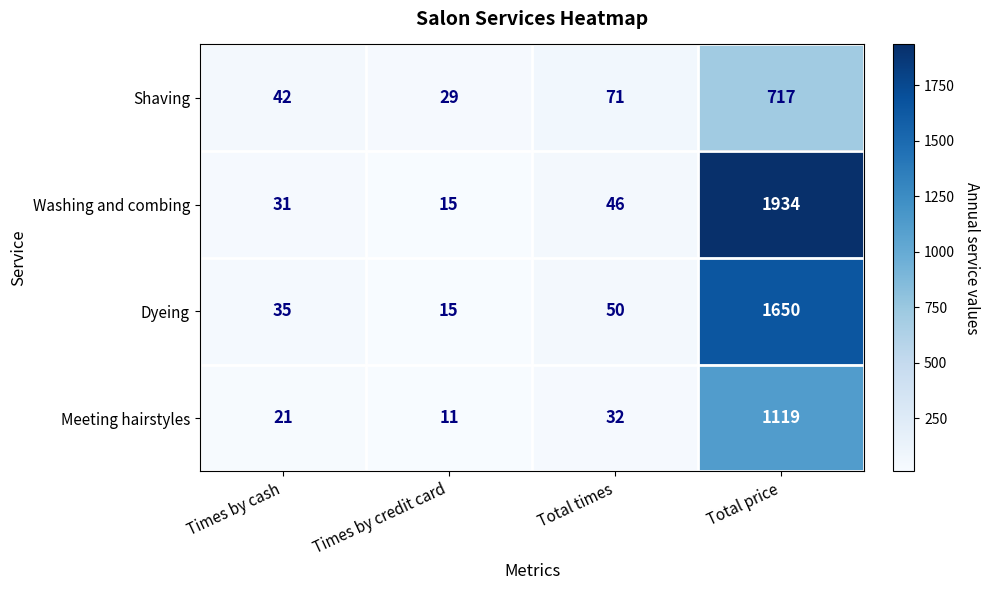

At which label is Dyeing closest to 832?

Total times